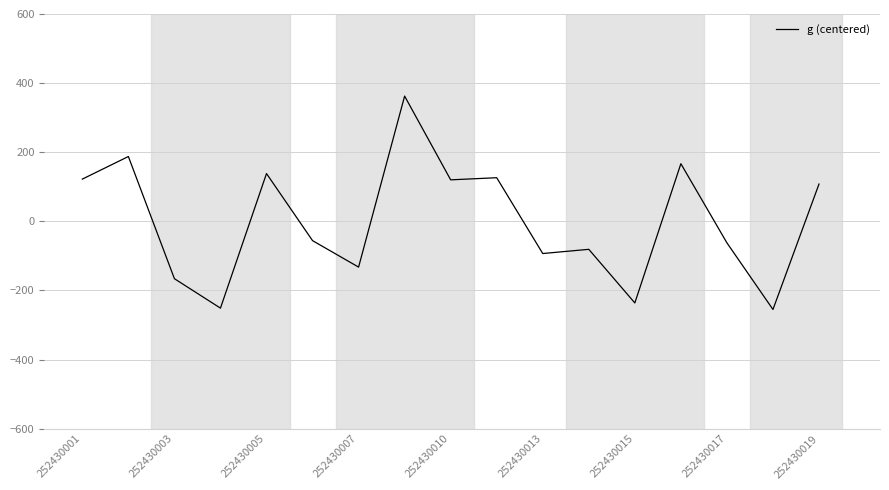

What is the minimum value shown in the chart?

-254.9